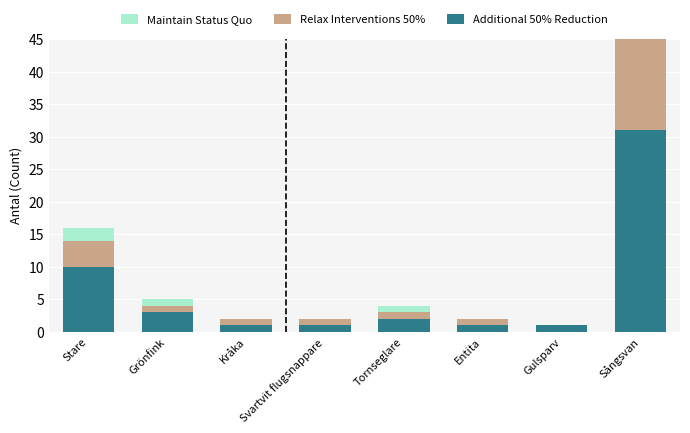

What is the sum of all Additional 50% Reduction values?

50